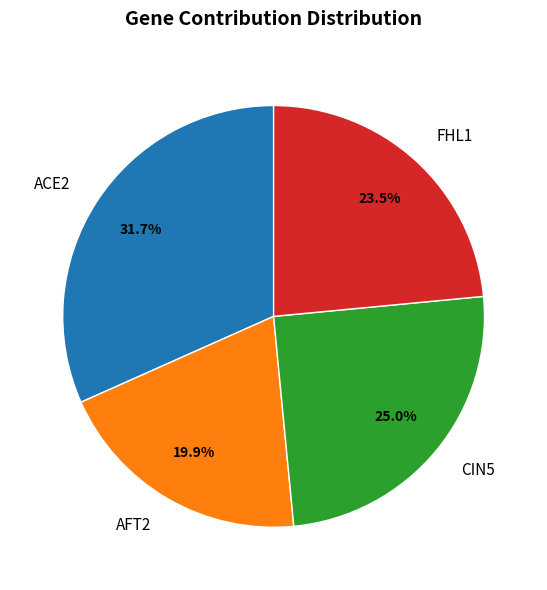

Count the number of slices in the pie.

4